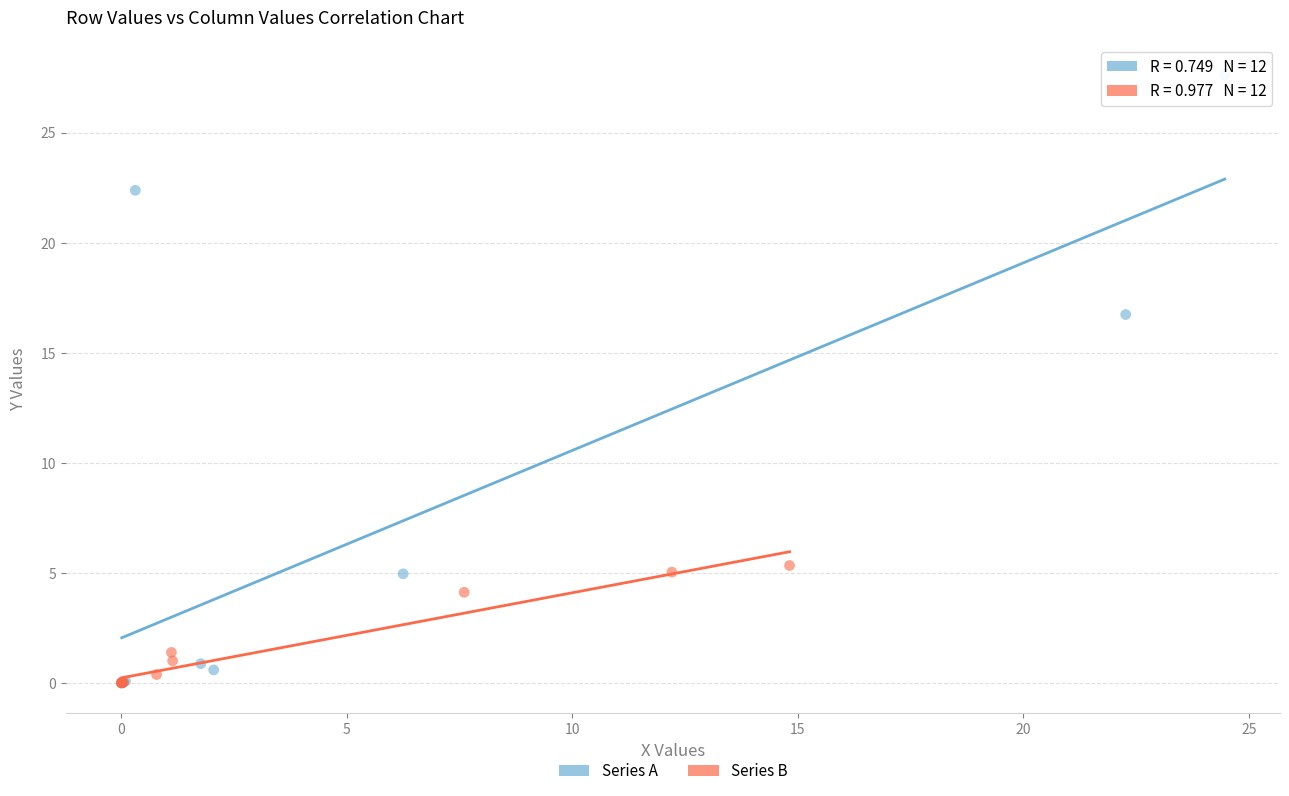

Which series reaches the maximum Y coordinate?

Series A